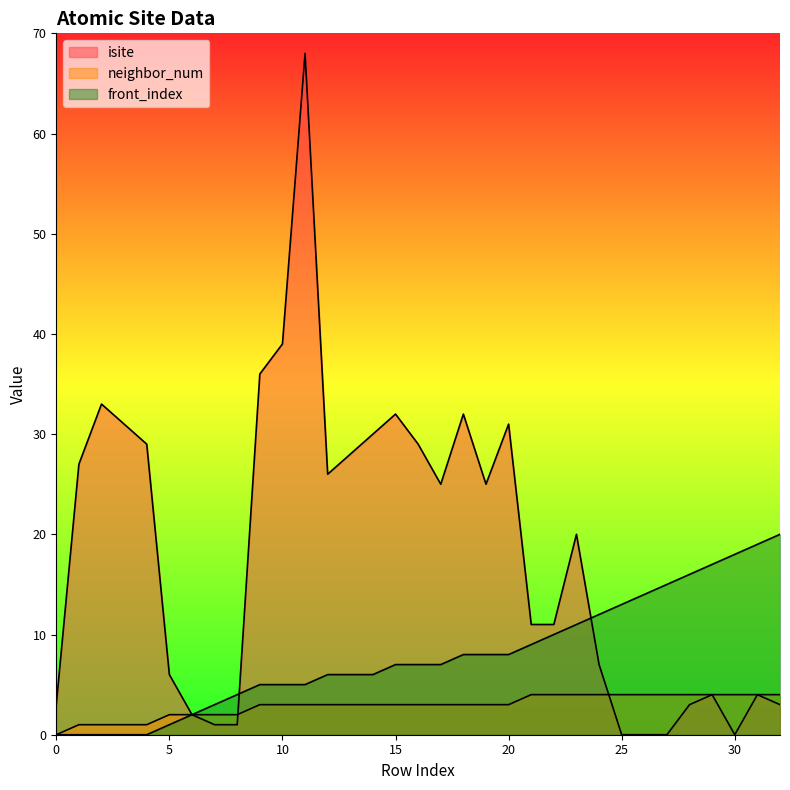

Rank the series by their maximum value, from lowest to highest.

neighbor_num, front_index, isite